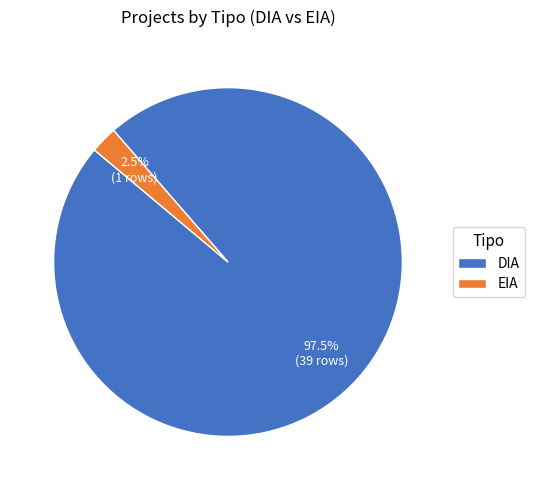

Approximately how many times larger is the value at DIA compared to EIA?

39.0